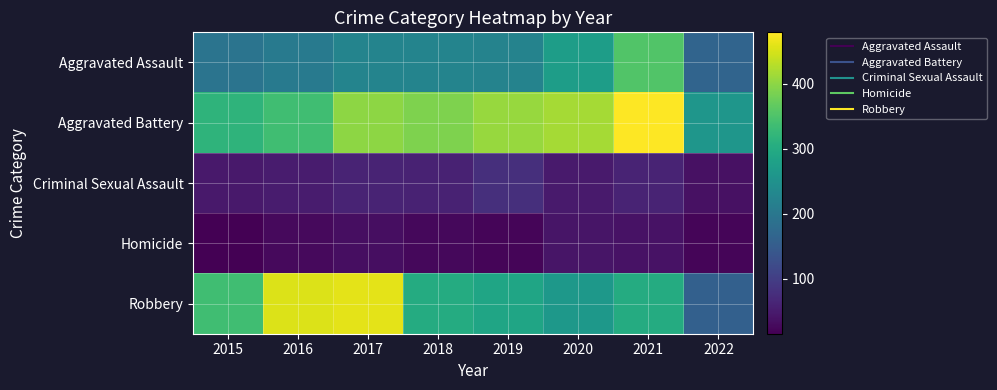

How many distinct data groups are displayed?

5